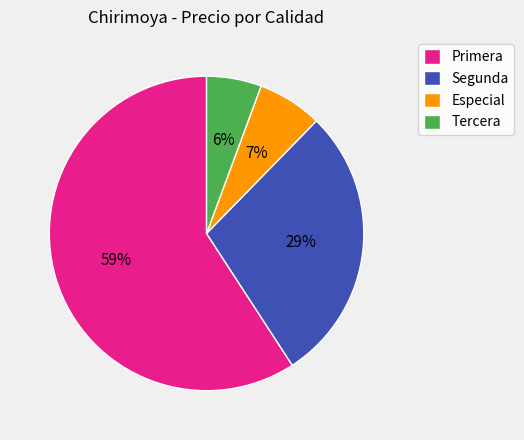

To the nearest percent, what is the average slice percentage?

25%